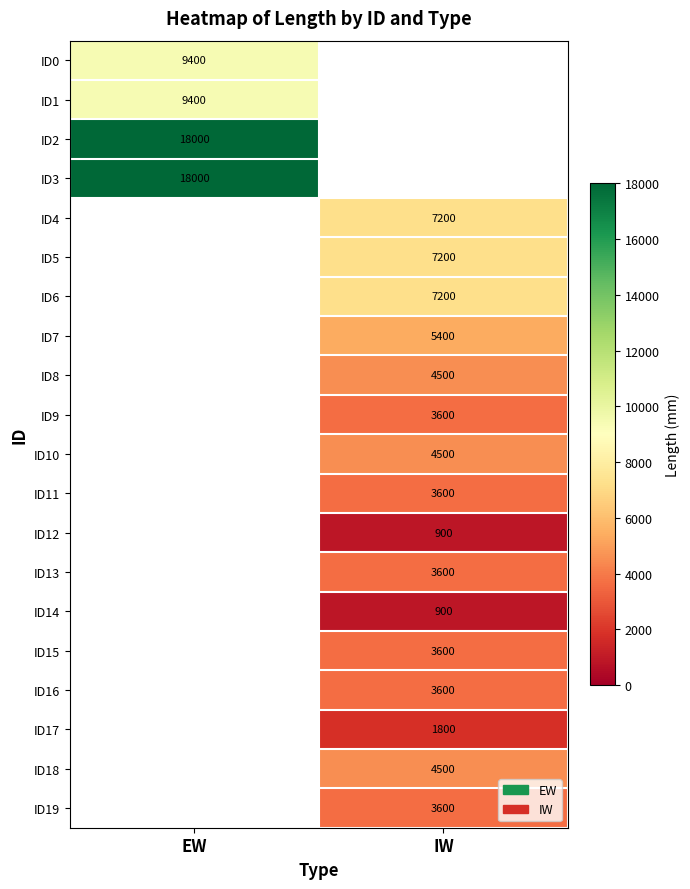

The value of ID14 at IW is 900. True or false?

True